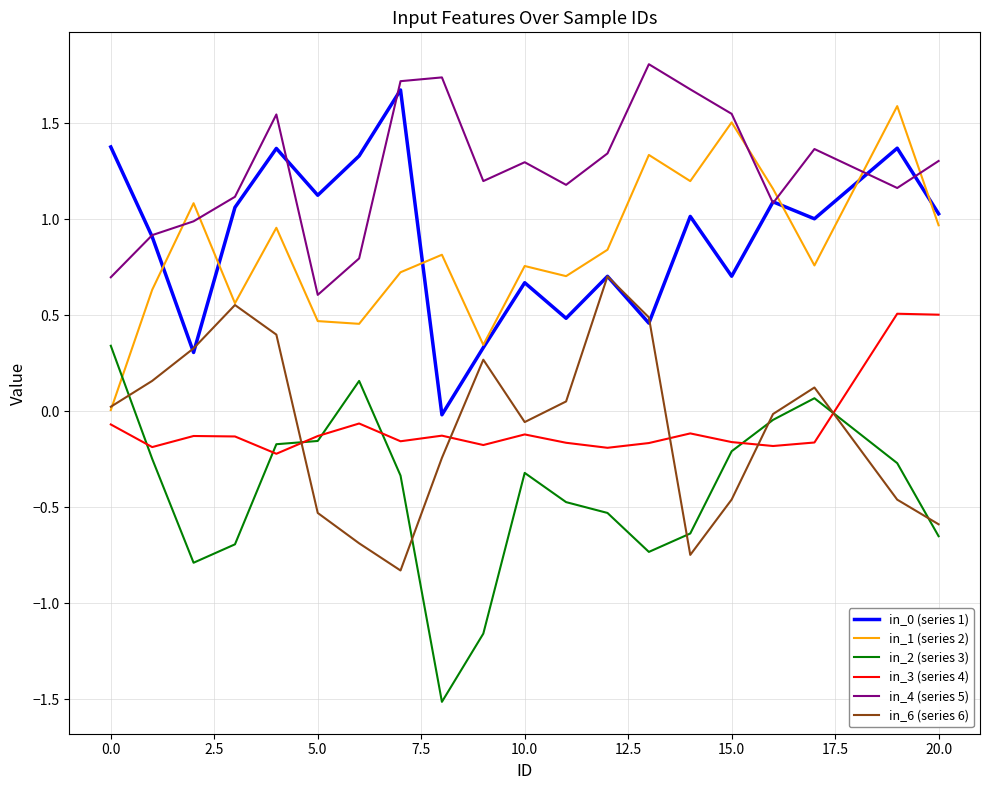

Which series has the largest range (max minus min)?

in_2 (series 3)